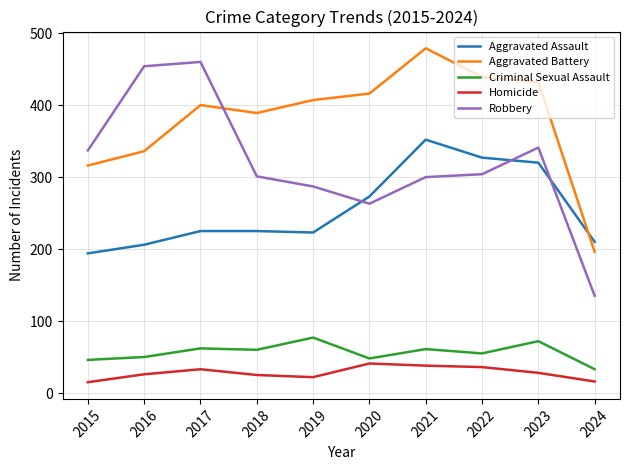

Rank the series at 2021 from highest to lowest value.

Aggravated Battery, Aggravated Assault, Robbery, Criminal Sexual Assault, Homicide